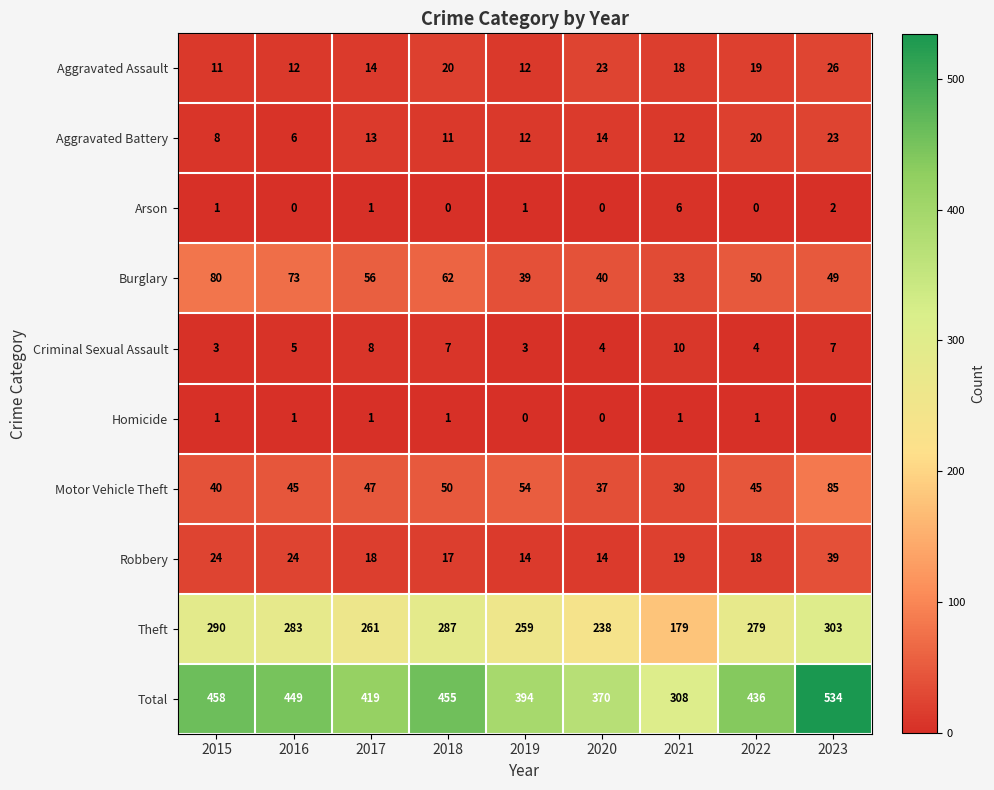

What is the difference between the maximum and second lowest values in the Motor Vehicle Theft series?

48